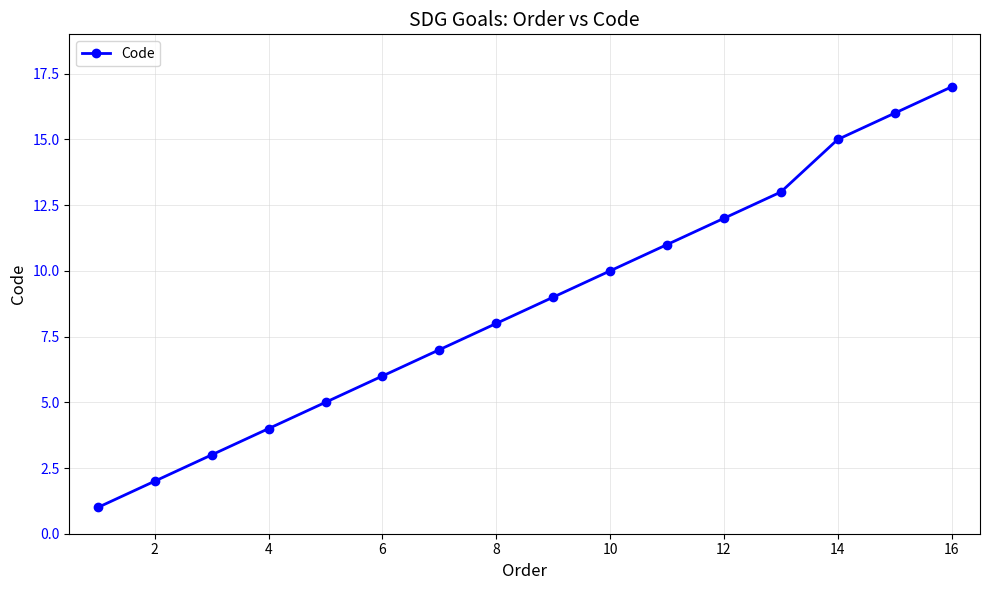

What is the difference between the maximum and minimum values?

16